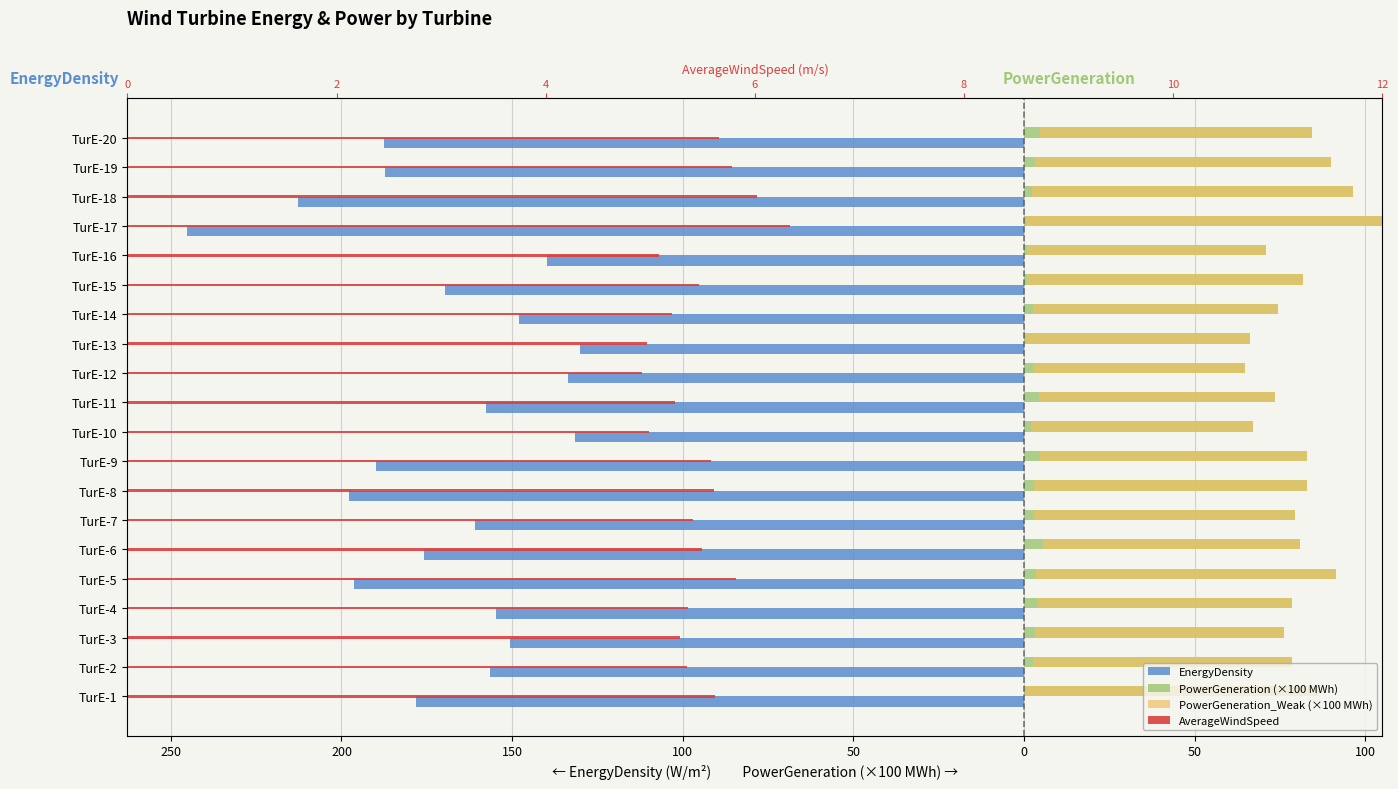

The value of AverageWindSpeed at TurE-13 is 7.6. True or false?

False